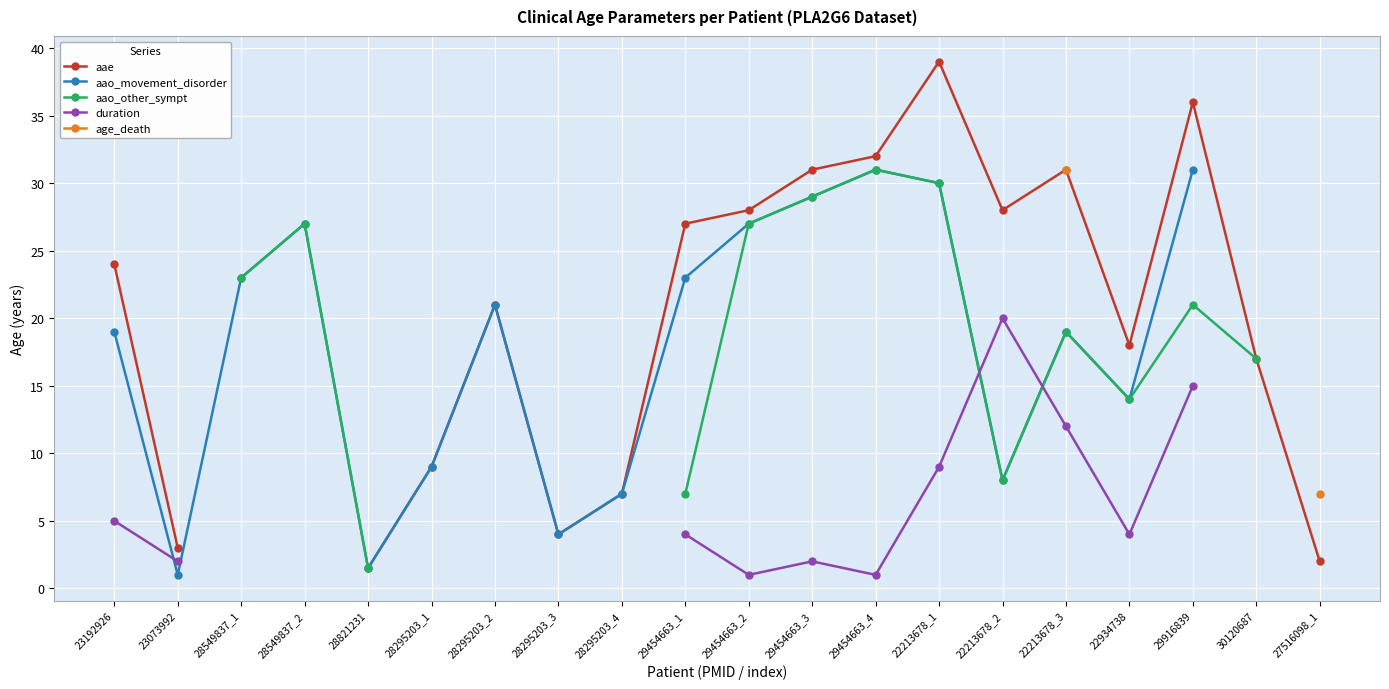

Count the number of data series in this chart.

5